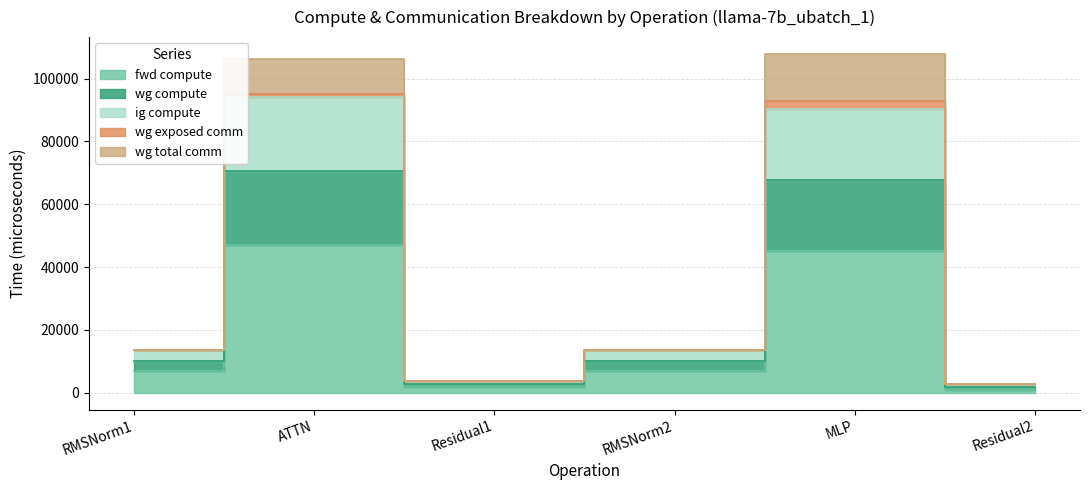

In wg compute, how many points are lower than both neighbors (excluding endpoints)?

1